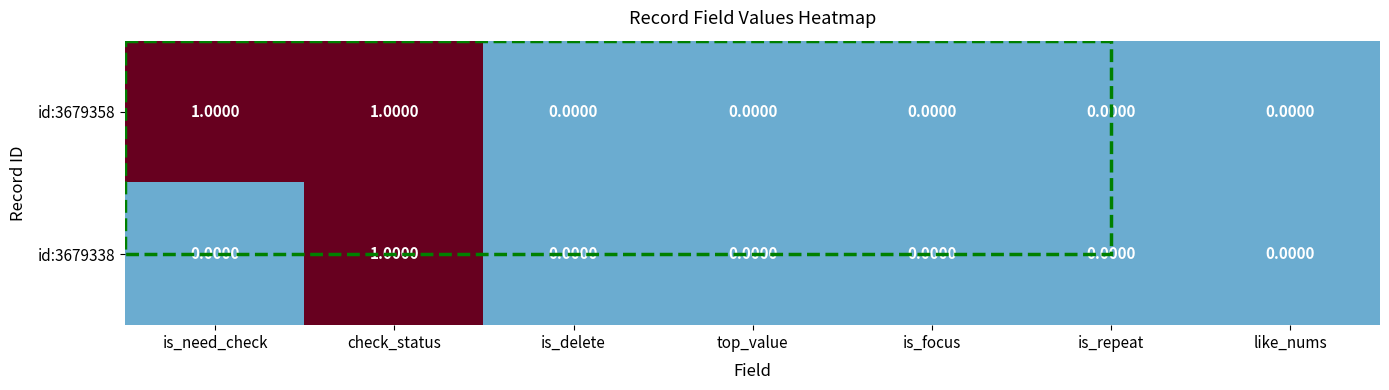

At which label does id:3679338 reach its peak?

check_status